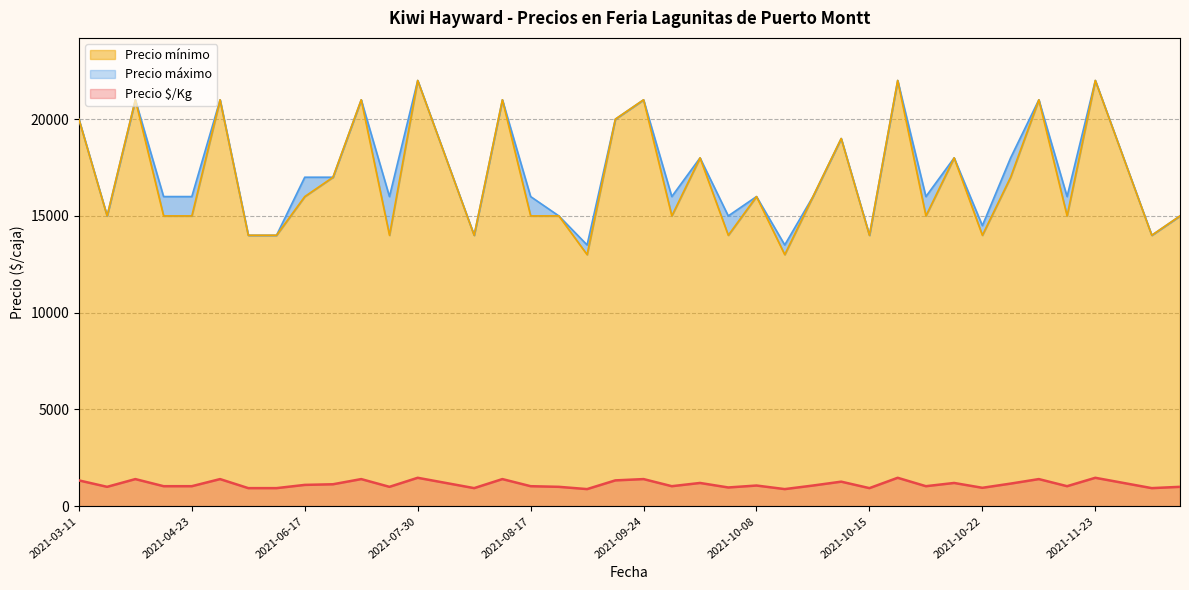

What is the lowest value of the Precio $/Kg series?

883